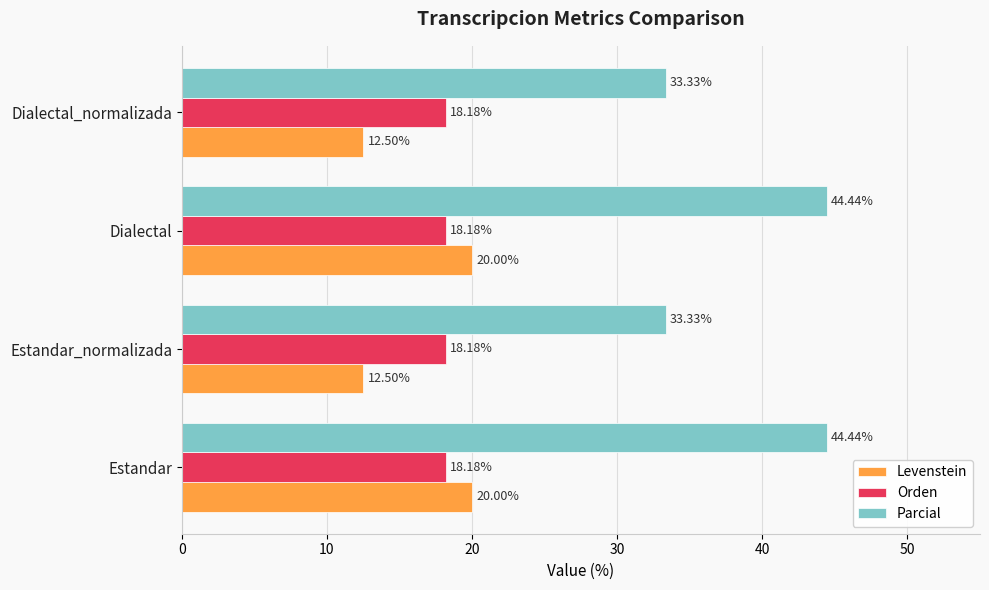

Rank the series by their maximum value, from highest to lowest.

Parcial, Levenstein, Orden